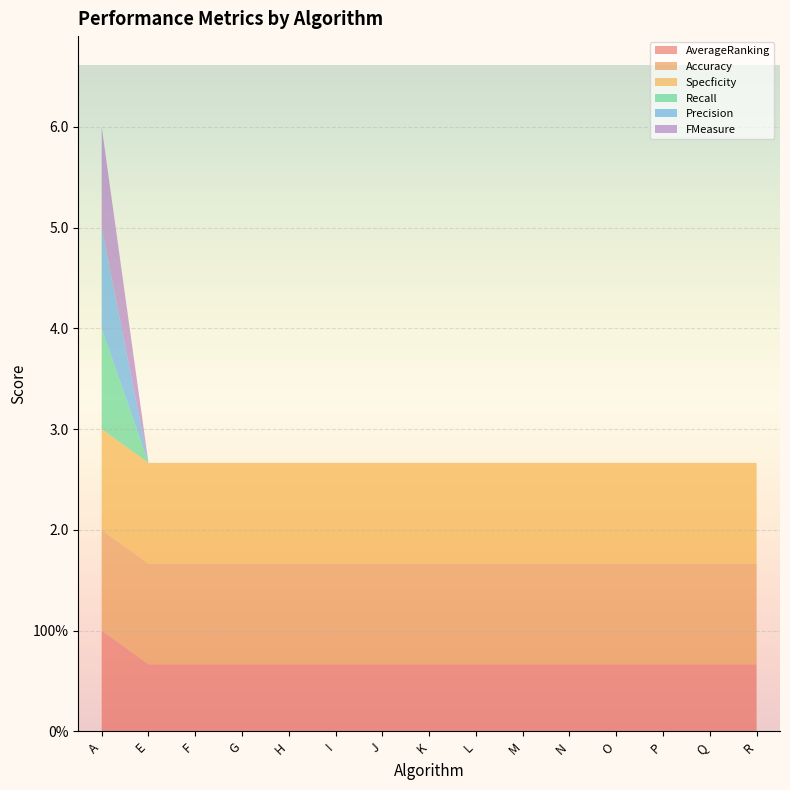

Reading right to left, what are all the values shown in this chart?

AverageRanking: R=0.7	Q=0.7	P=0.7	O=0.7	N=0.7	M=0.7	L=0.7	K=0.7	J=0.7	I=0.7	H=0.7	G=0.7	F=0.7	E=0.7	A=1.0
Accuracy: R=1.0	Q=1.0	P=1.0	O=1.0	N=1.0	M=1.0	L=1.0	K=1.0	J=1.0	I=1.0	H=1.0	G=1.0	F=1.0	E=1.0	A=1.0
Specficity: R=1.0	Q=1.0	P=1.0	O=1.0	N=1.0	M=1.0	L=1.0	K=1.0	J=1.0	I=1.0	H=1.0	G=1.0	F=1.0	E=1.0	A=1.0
Recall: R=0.0	Q=0.0	P=0.0	O=0.0	N=0.0	M=0.0	L=0.0	K=0.0	J=0.0	I=0.0	H=0.0	G=0.0	F=0.0	E=0.0	A=1.0
Precision: R=0.0	Q=0.0	P=0.0	O=0.0	N=0.0	M=0.0	L=0.0	K=0.0	J=0.0	I=0.0	H=0.0	G=0.0	F=0.0	E=0.0	A=1.0
FMeasure: R=0.0	Q=0.0	P=0.0	O=0.0	N=0.0	M=0.0	L=0.0	K=0.0	J=0.0	I=0.0	H=0.0	G=0.0	F=0.0	E=0.0	A=1.0